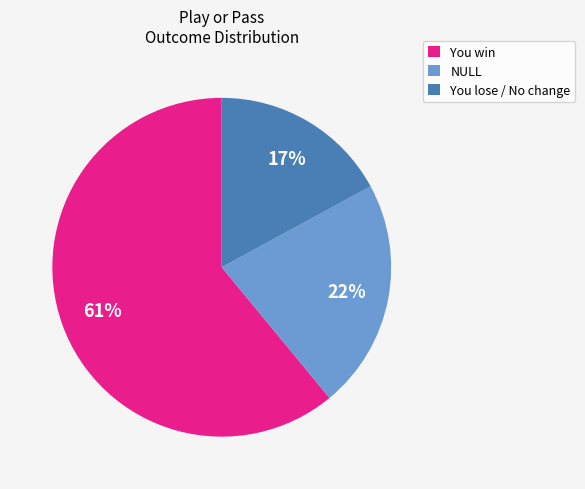

To the nearest percent, what is the difference between the largest and smallest slice percentages?

44%